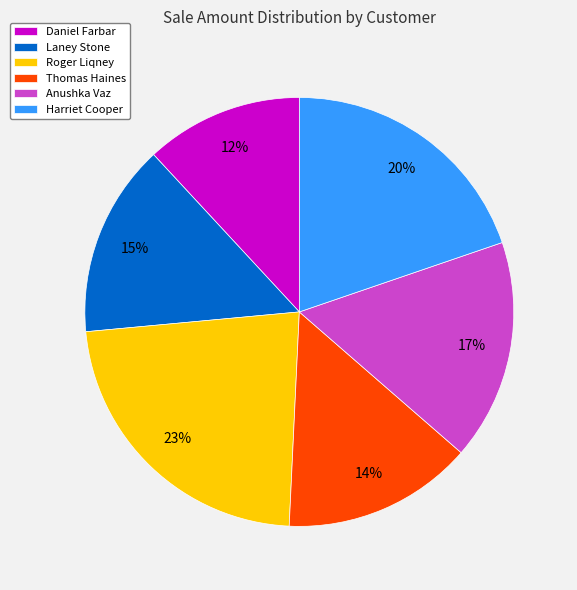

Count the number of slices in the pie.

6